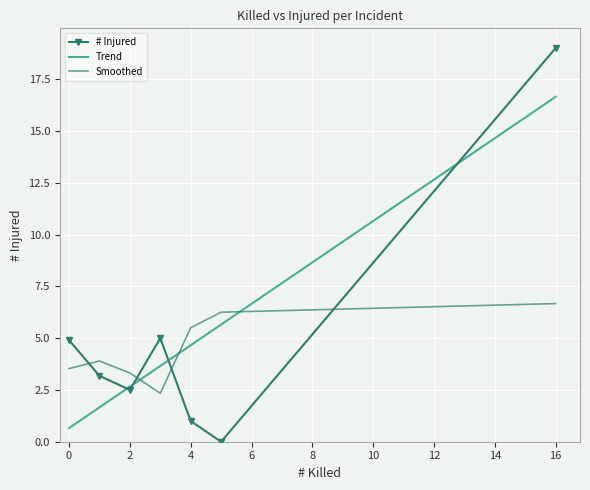

Which series ends up on top after the final intersection of # Injured and Smoothed?

# Injured